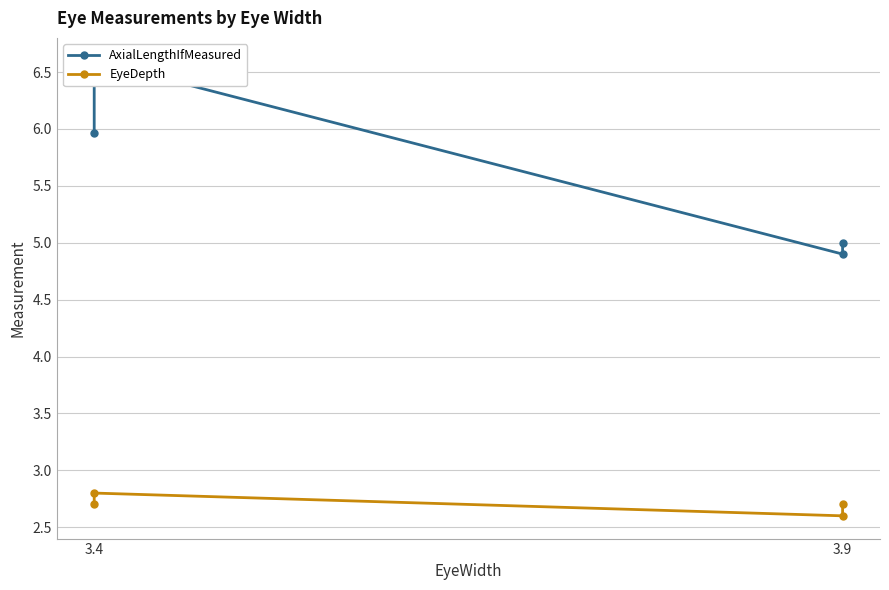

Does the chart have visible grid lines?

Yes